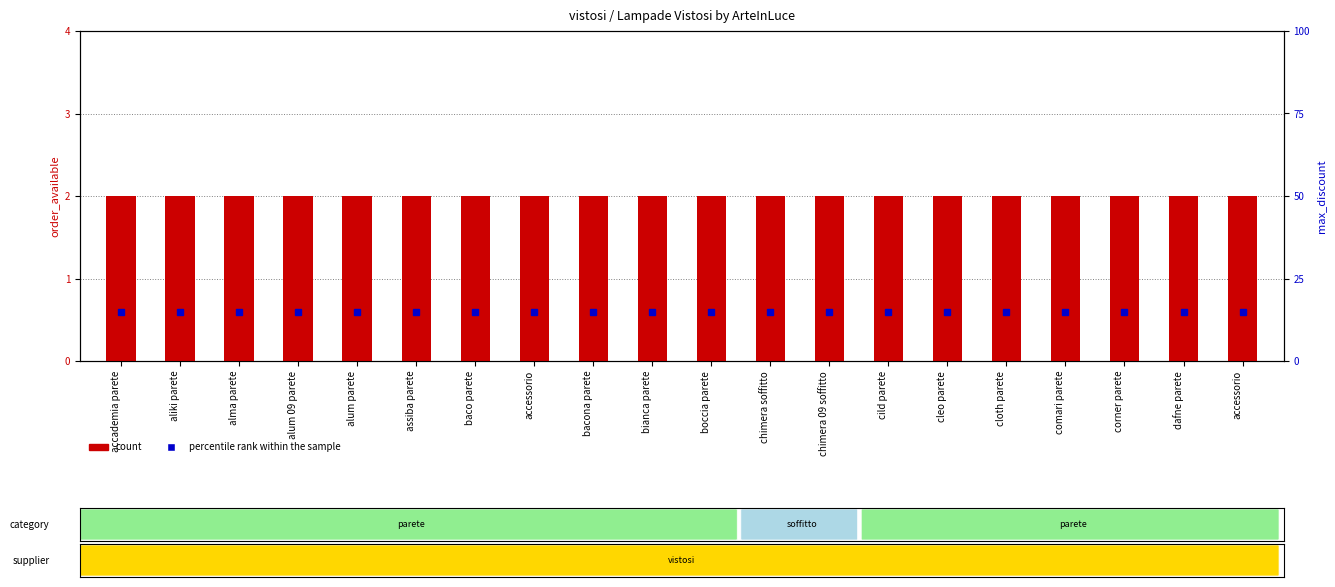

What is the total value across all series at dafne parete?

17